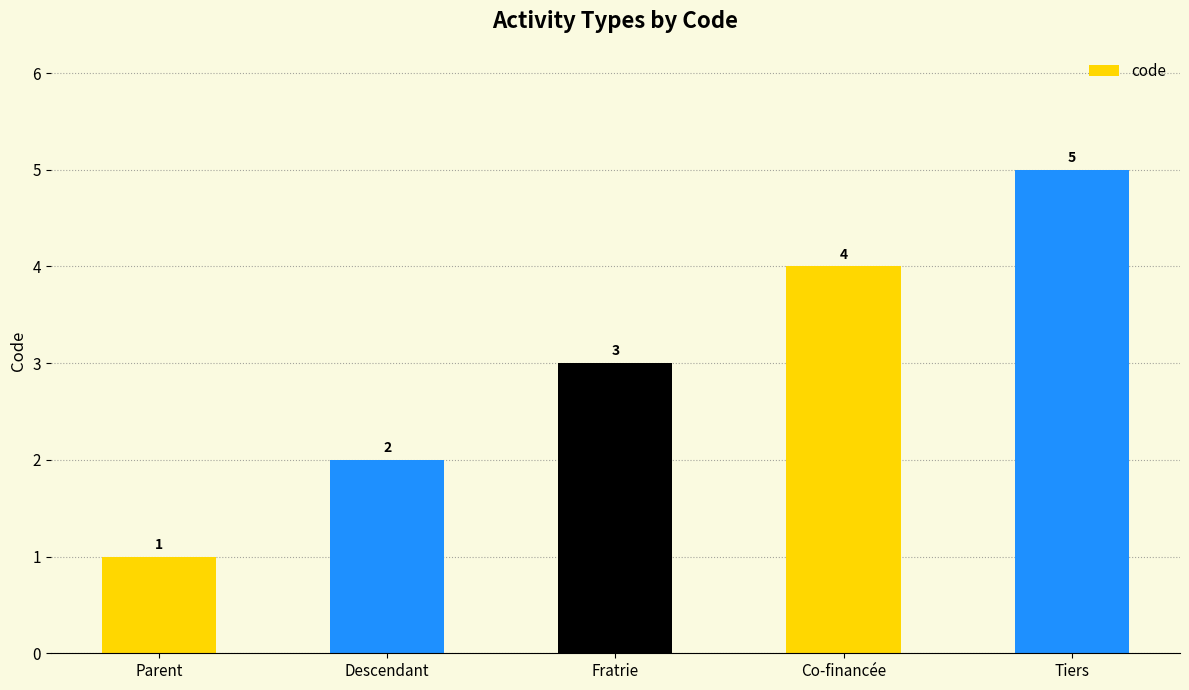

Is it true that the value at Fratrie is 3?

True